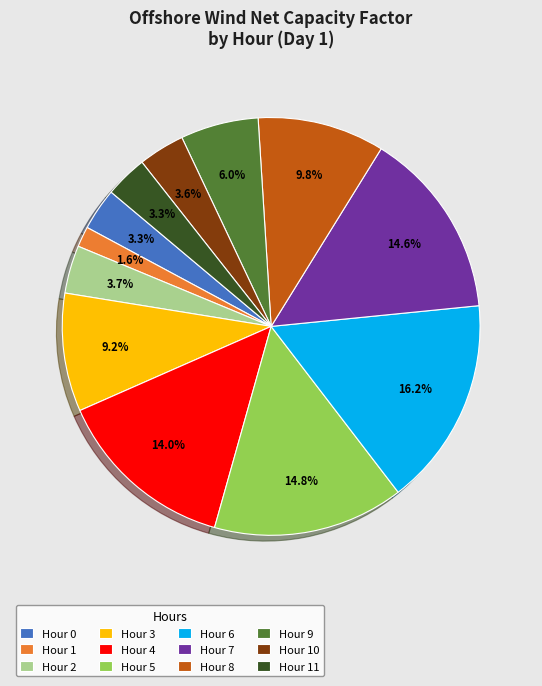

How many slices are in this pie chart?

12